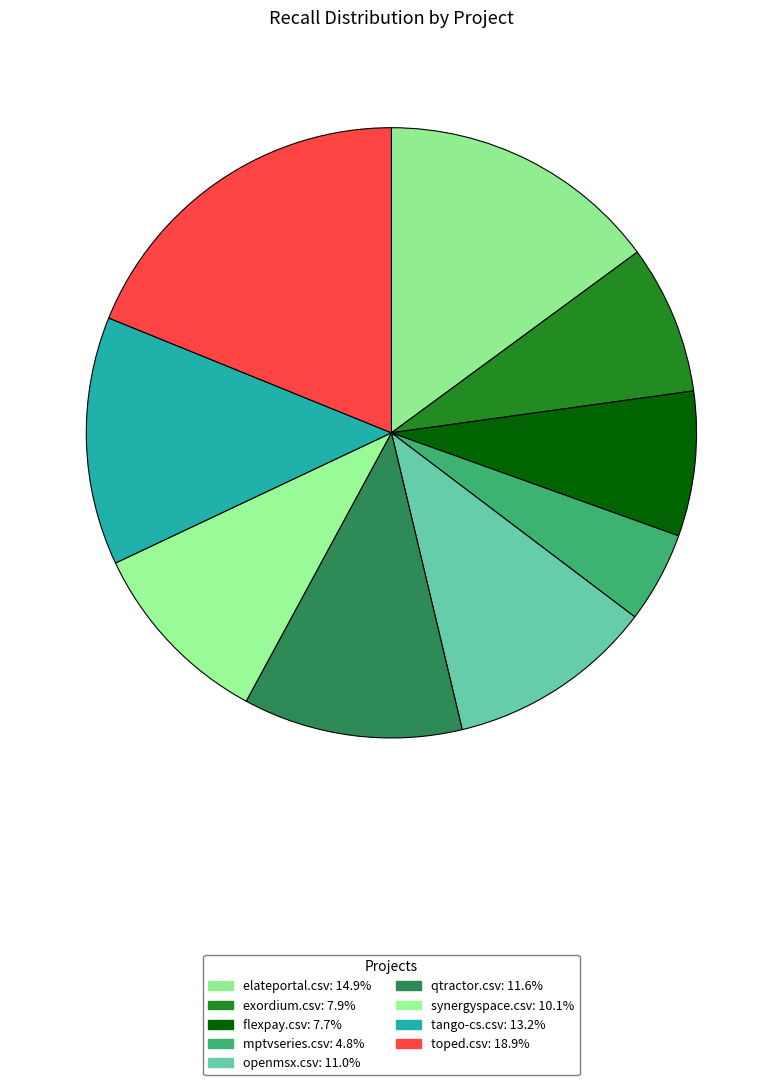

To the nearest percent, what is the difference between the largest and smallest slice percentages?

14%